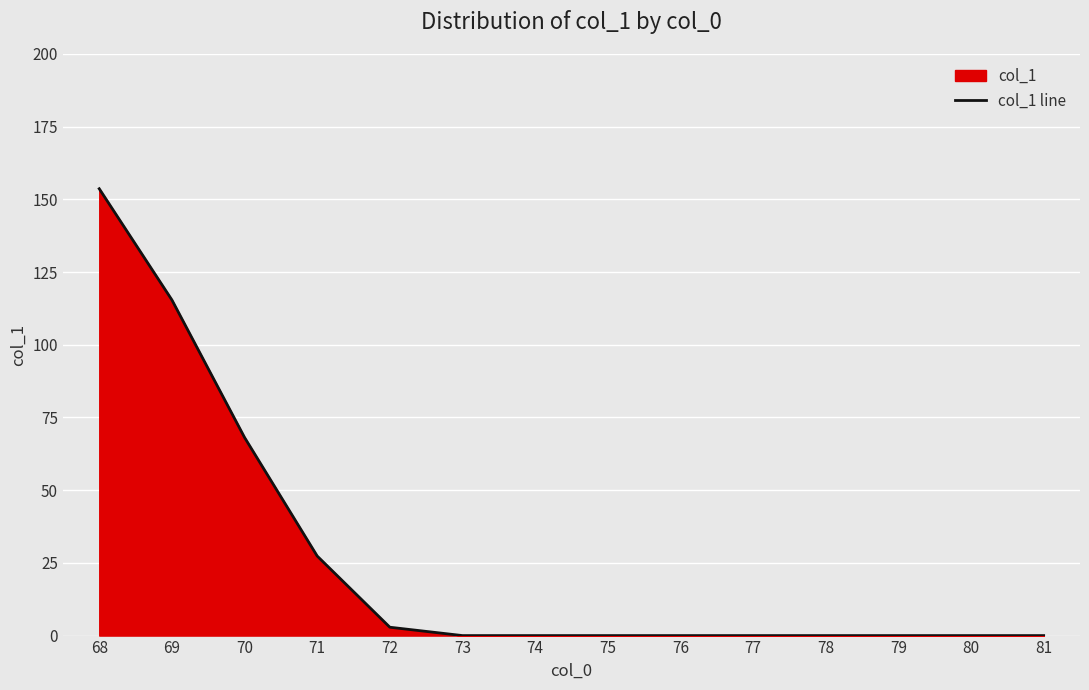

Reading left to right, what are all the values shown in this chart?

153.7	115.4	68.1	27.4	2.9	0.0	0.0	0.0	0.0	0.0	0.0	0.0	0.0	0.0